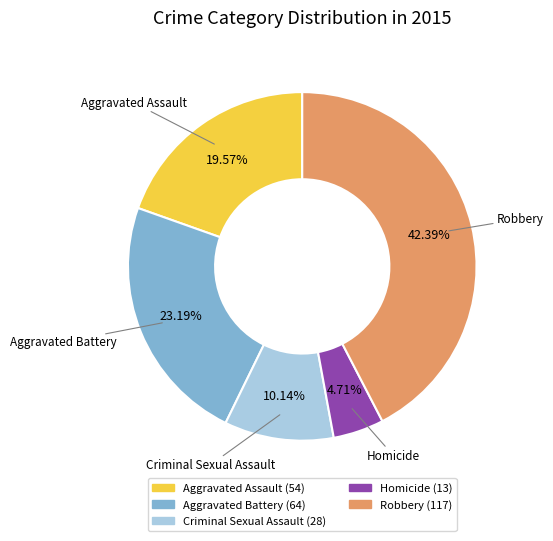

What percentage do Robbery and Aggravated Battery together represent?

65.6%